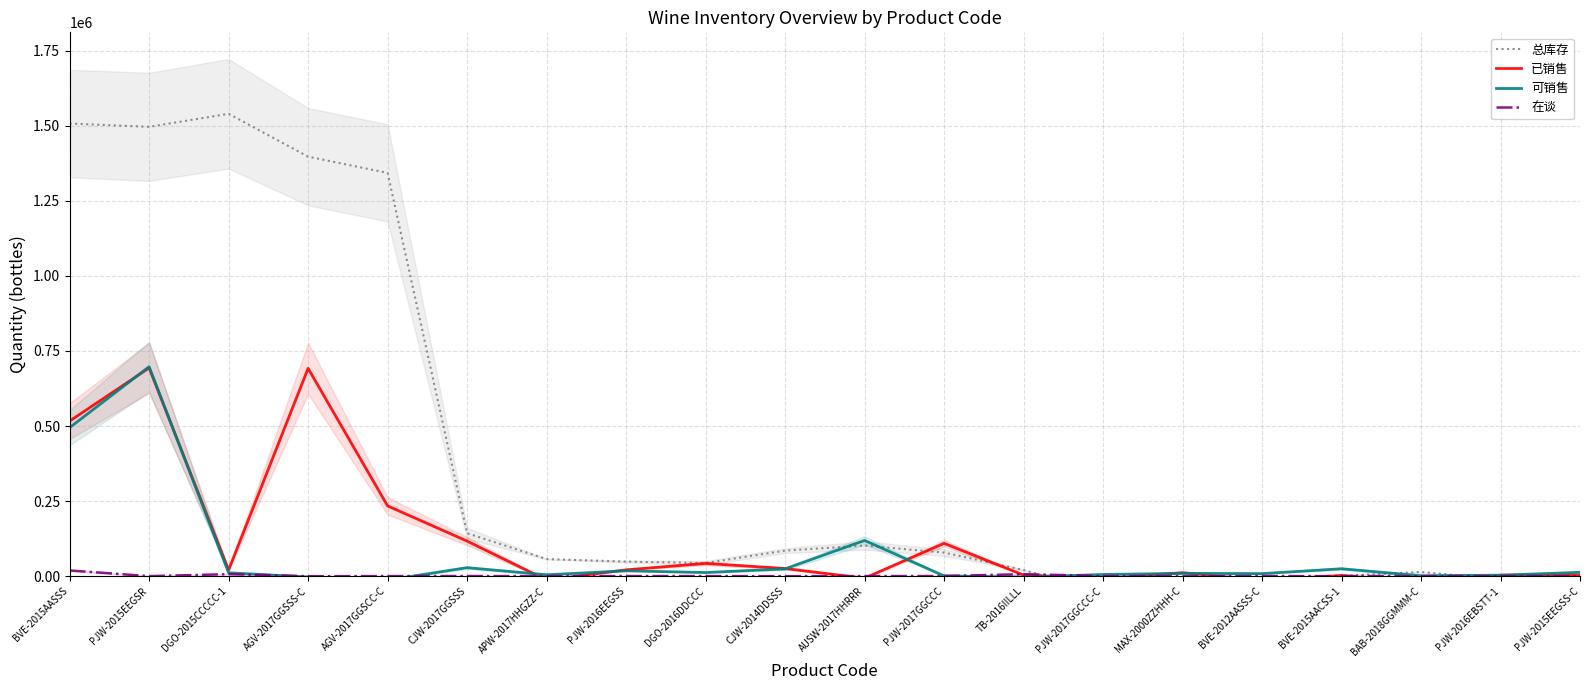

Count the number of data series in this chart.

4